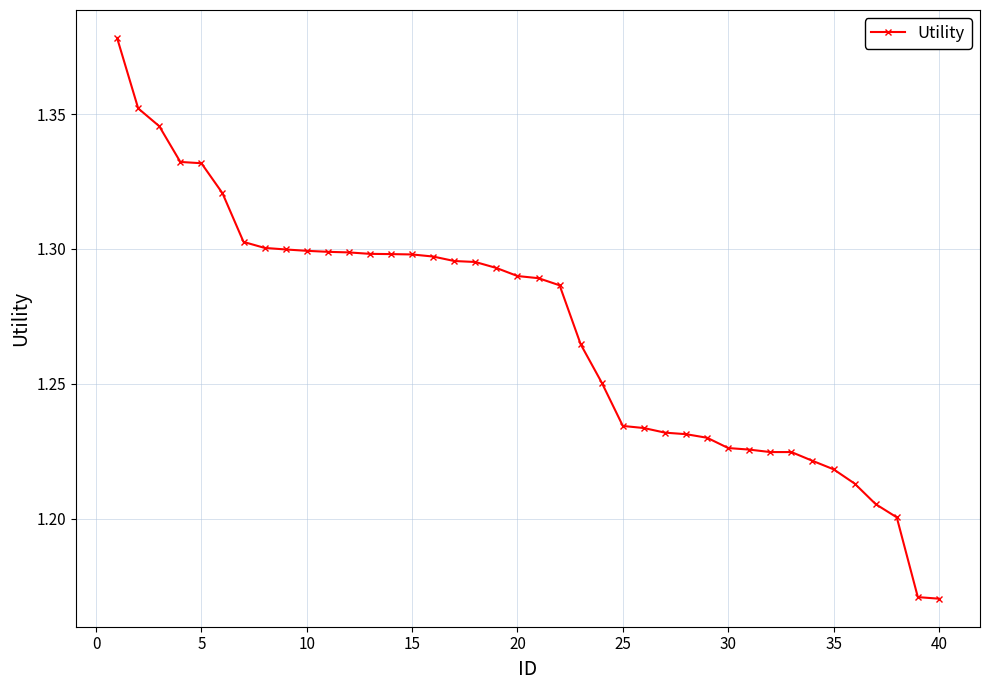

What is the sum of all values?

50.8